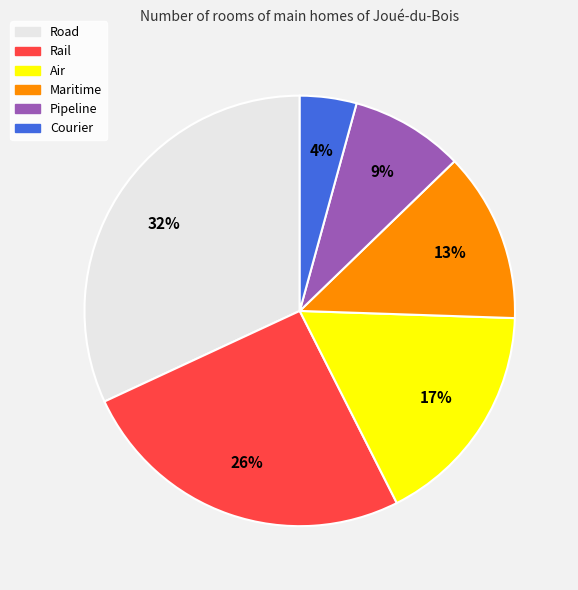

To the nearest percent, what is the difference between the Road and Rail slice percentages?

6%